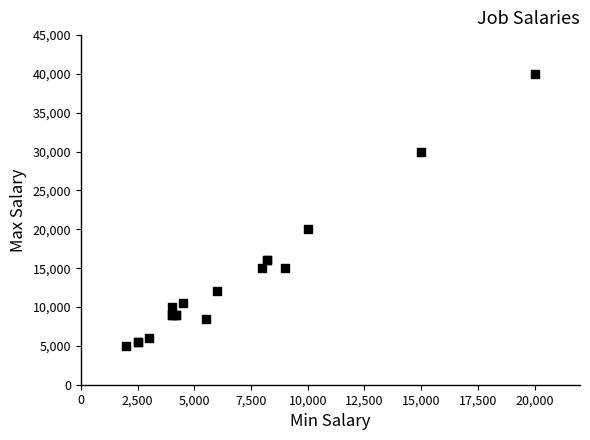

What Y value in the scatter plot is closest to 22500?

20000